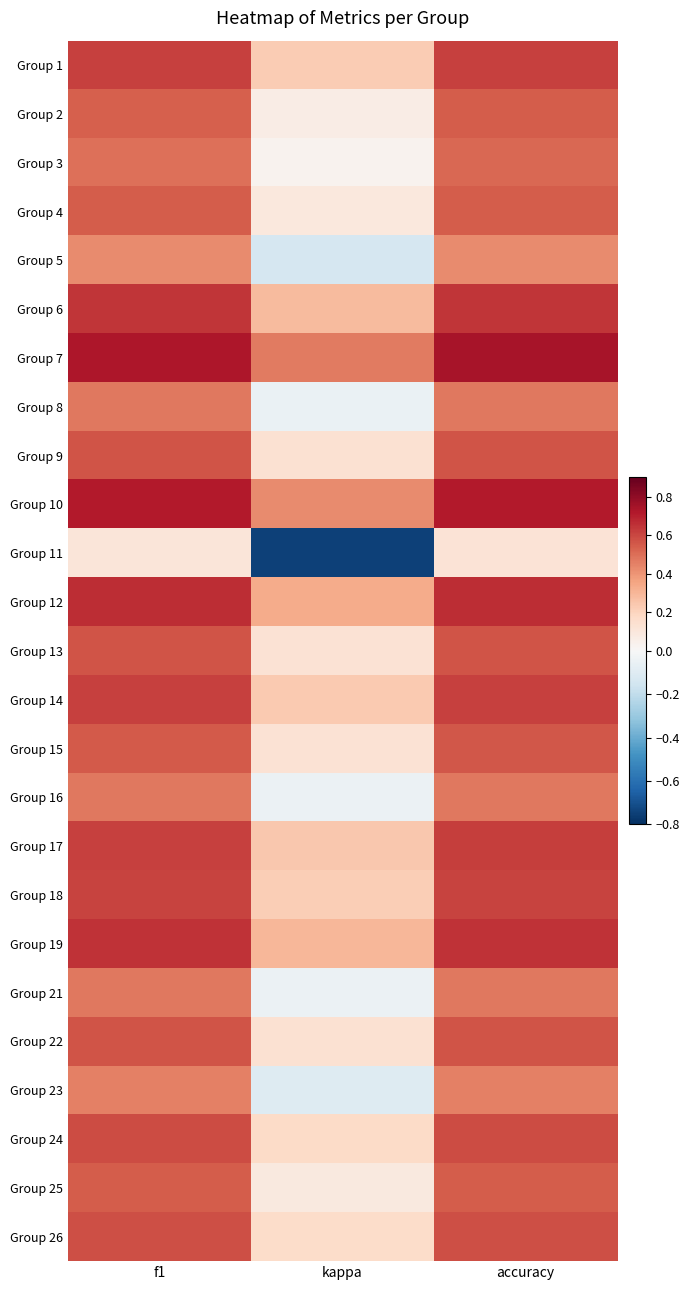

Rank the series at accuracy from lowest to highest value.

Group 11, Group 5, Group 23, Group 8, Group 21, Group 16, Group 3, Group 25, Group 2, Group 4, Group 15, Group 13, Group 22, Group 9, Group 26, Group 24, Group 18, Group 1, Group 14, Group 17, Group 6, Group 19, Group 12, Group 10, Group 7